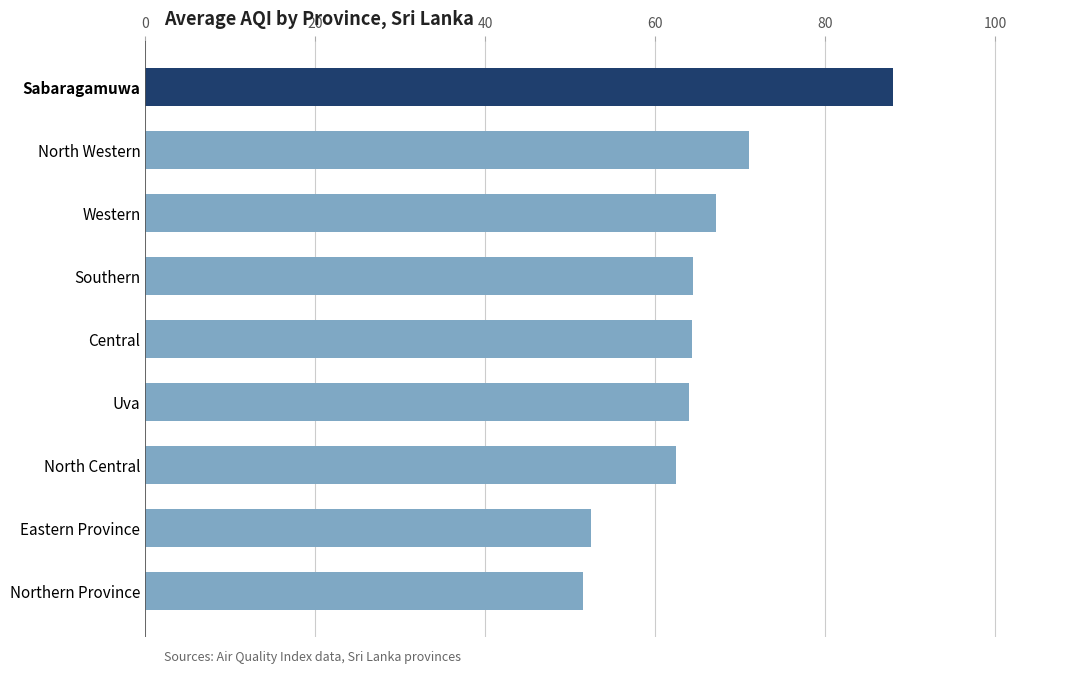

What is the difference between the maximum and minimum values?

36.5